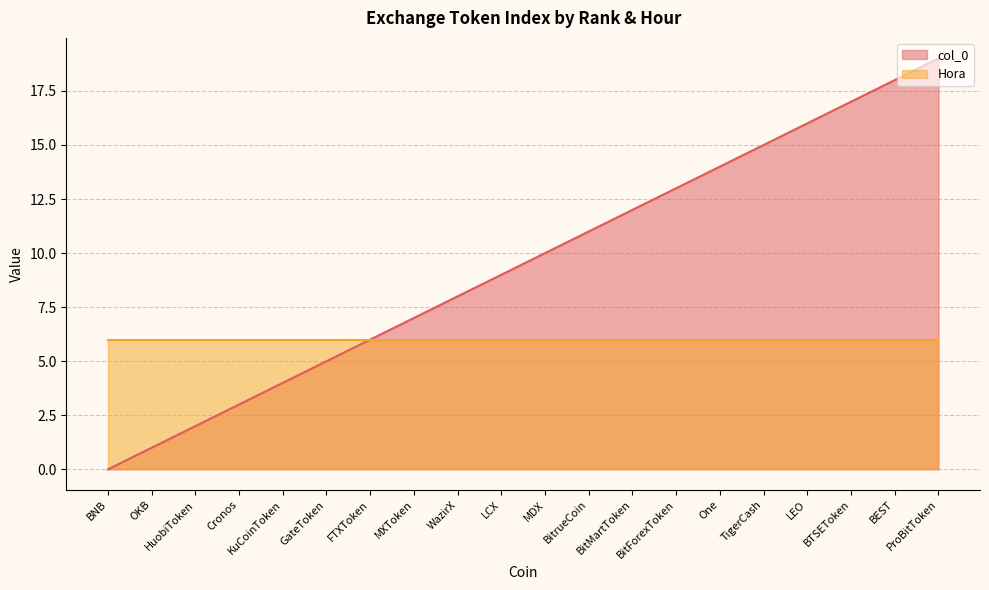

Is it true that the value at MDX is 6?

False